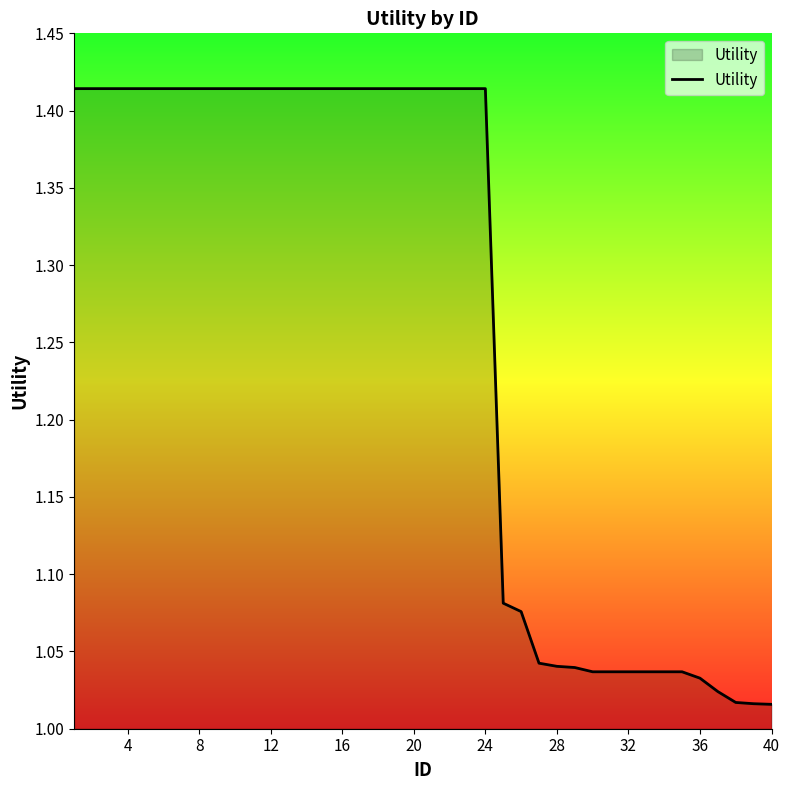

What is the difference between the maximum and minimum values?

0.4